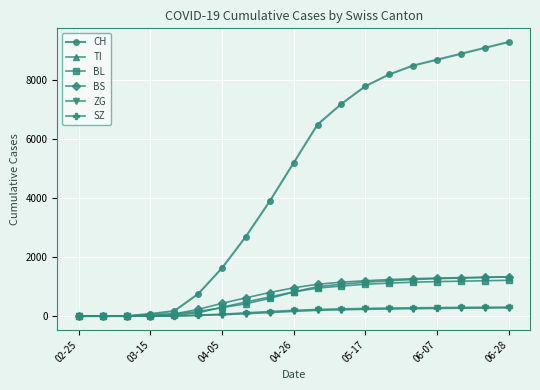

What is the greatest value displayed?

9300